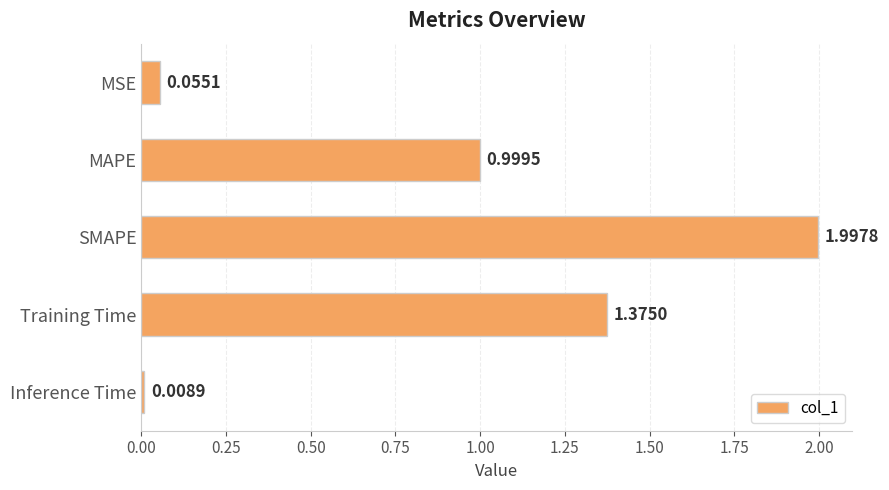

List the labels in order of value, smallest first.

Inference Time, MSE, MAPE, Training Time, SMAPE